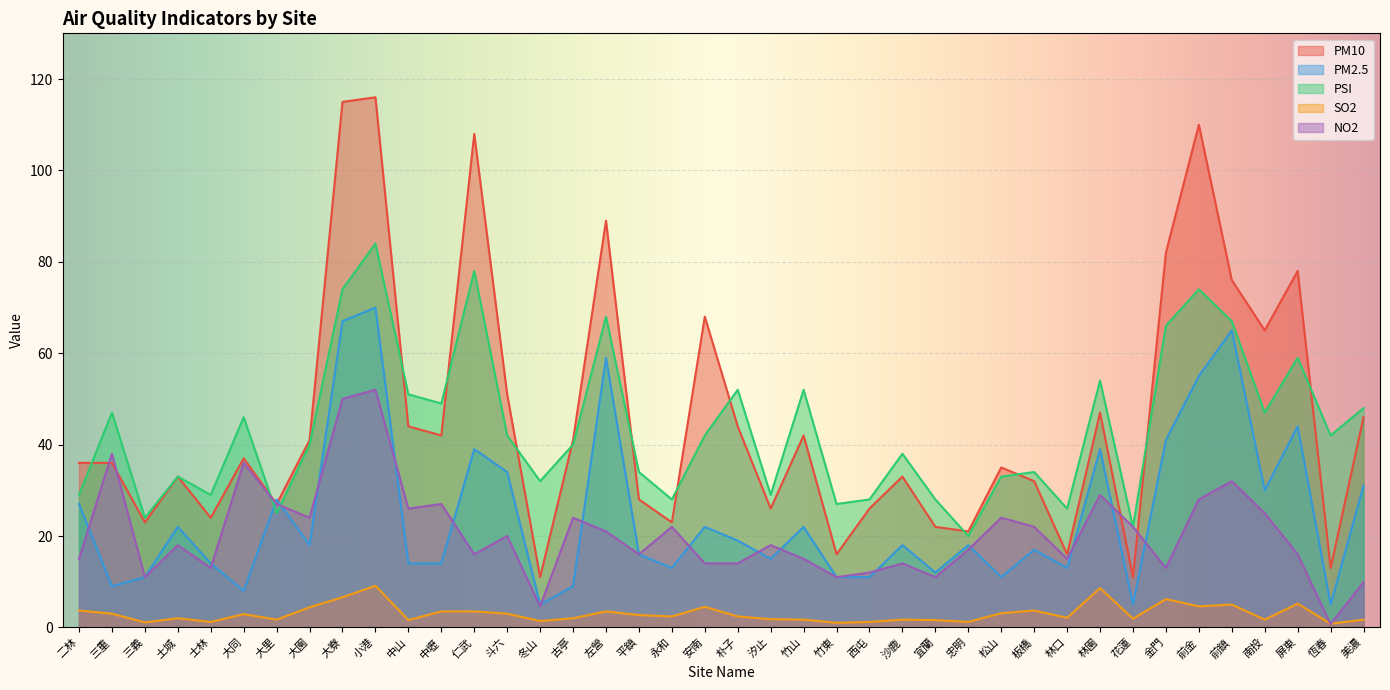

What is the sum of the NO2 values at 朴子 and 士林?

27.0